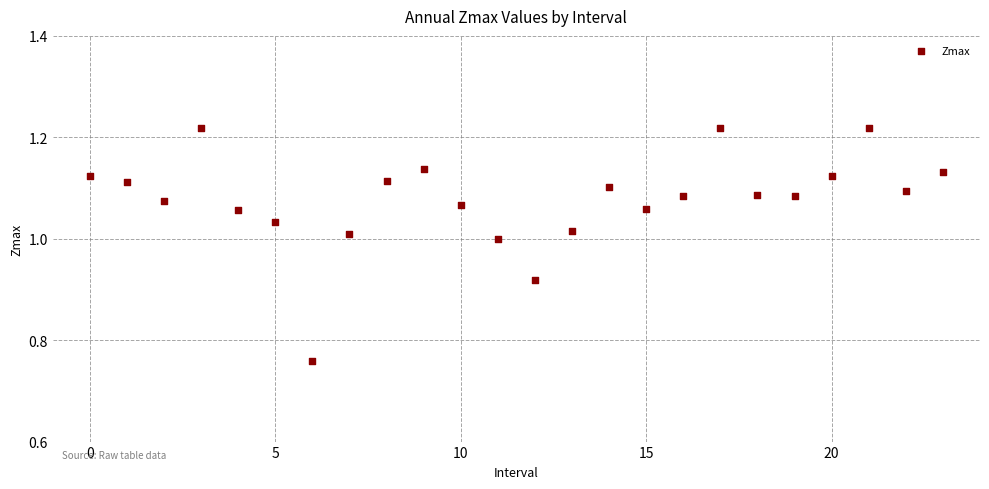

What is the range of Y values (max minus min)?

0.5